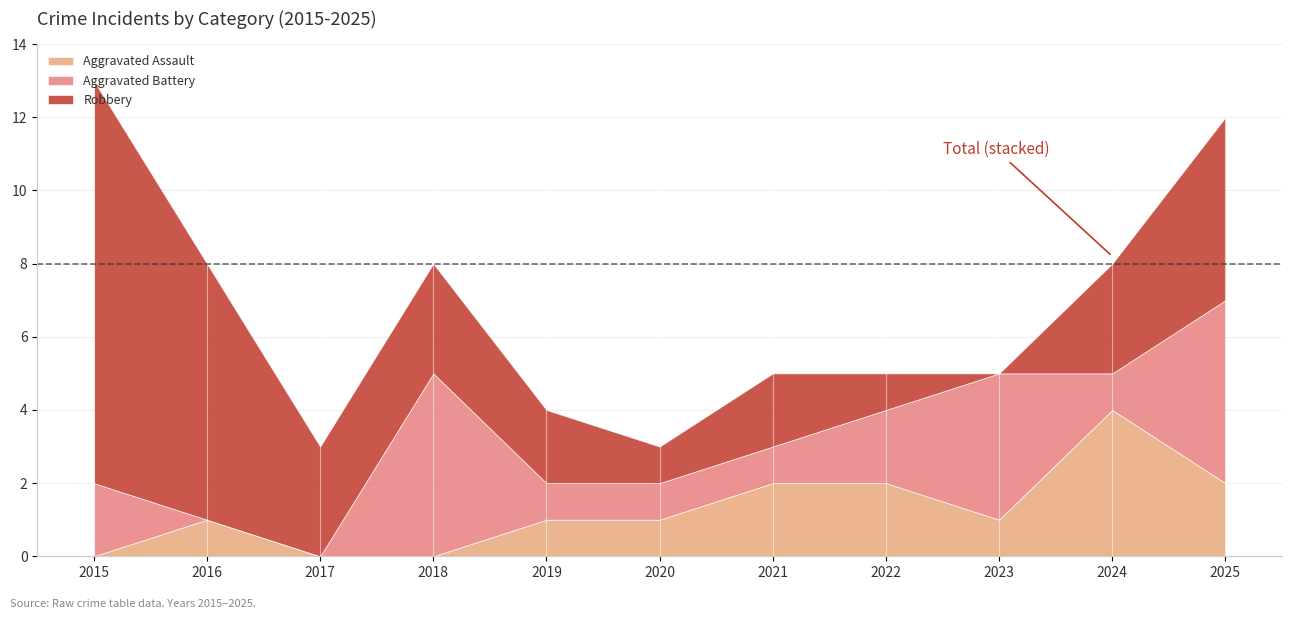

What is the sum of all Aggravated Battery values?

22